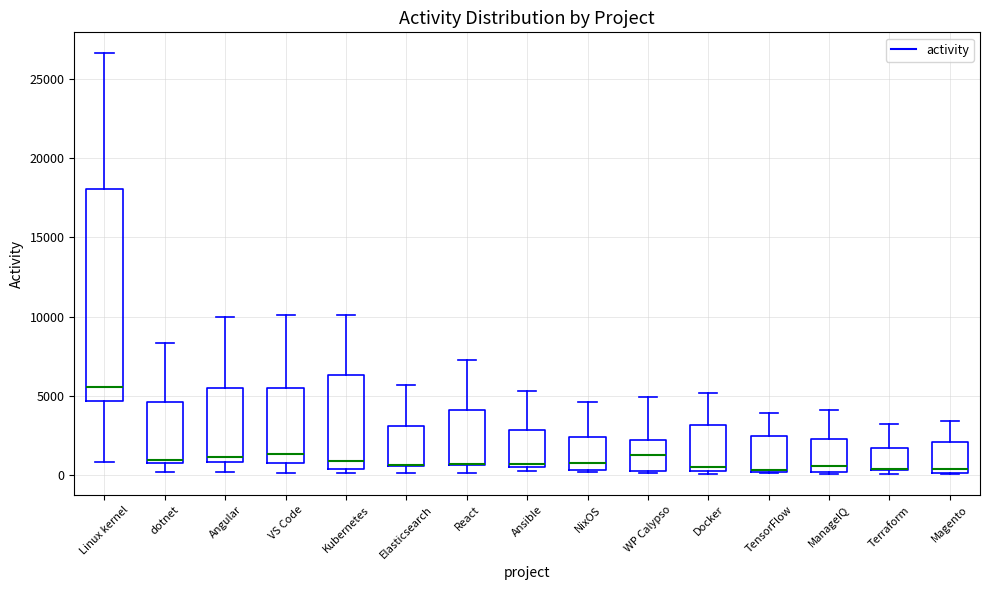

Reading left to right, transcribe this box plot: for each box, give where its median line is, the range the box spans, and where its two whiskers end, as read against the y-axis. The values are not printed on the chart, so give them approximately, as read against the axis.

Linux kernel: median 5500, box 4500 to 18000, whiskers 1000 to 26500
dotnet: median 1000, box 500 to 4500, whiskers 0 to 8500
Angular: median 1000 (just above the box's lower edge), box 1000 to 5500, whiskers 0 to 10000
VS Code: median 1500, box 500 to 5500, whiskers 0 to 10000
Kubernetes: median 1000, box 500 to 6500, whiskers 0 to 10000
Elasticsearch: median 500 (drawn on the box's lower edge), box 500 to 3000, whiskers 0 to 5500
React: median 500 (drawn on the box's lower edge), box 500 to 4000, whiskers 0 to 7000
Ansible: median 500 (just above the box's lower edge), box 500 to 3000, whiskers 0 to 5500
NixOS: median 1000, box 500 to 2500, whiskers 0 to 4500
WP Calypso: median 1000, box 0 to 2000, whiskers 0 (just below the box's lower edge) to 5000
Docker: median 500, box 0 to 3000, whiskers 0 (just below the box's lower edge) to 5000
TensorFlow: median 500, box 0 to 2500, whiskers 0 to 4000
ManageIQ: median 500, box 0 to 2500, whiskers 0 to 4000
Terraform: median 500 (drawn on the box's lower edge), box 500 to 1500, whiskers 0 to 3000
Magento: median 500, box 0 to 2000, whiskers 0 to 3500